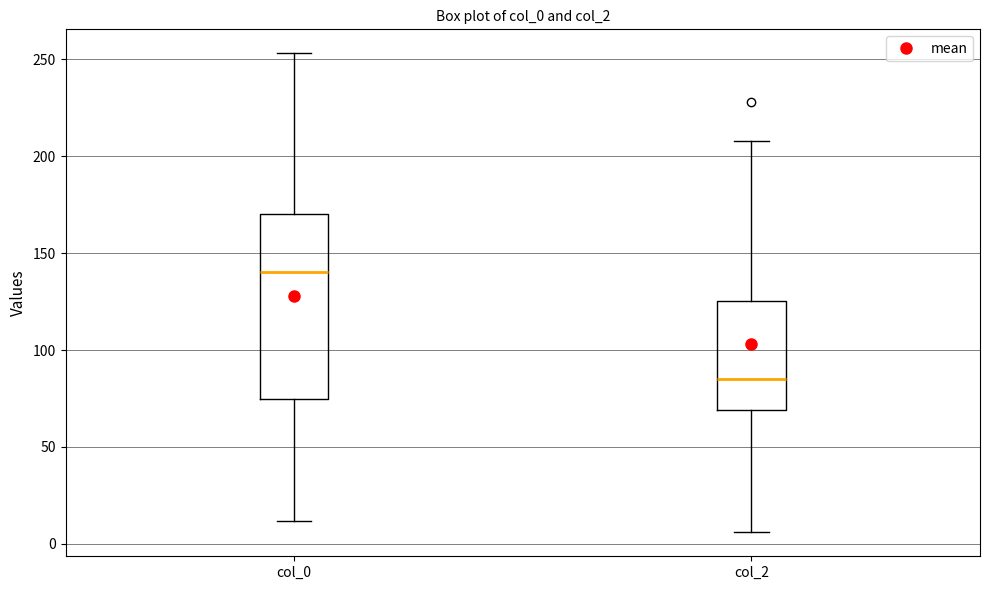

Which box is the tallest, from its lower edge to its upper edge?

col_0